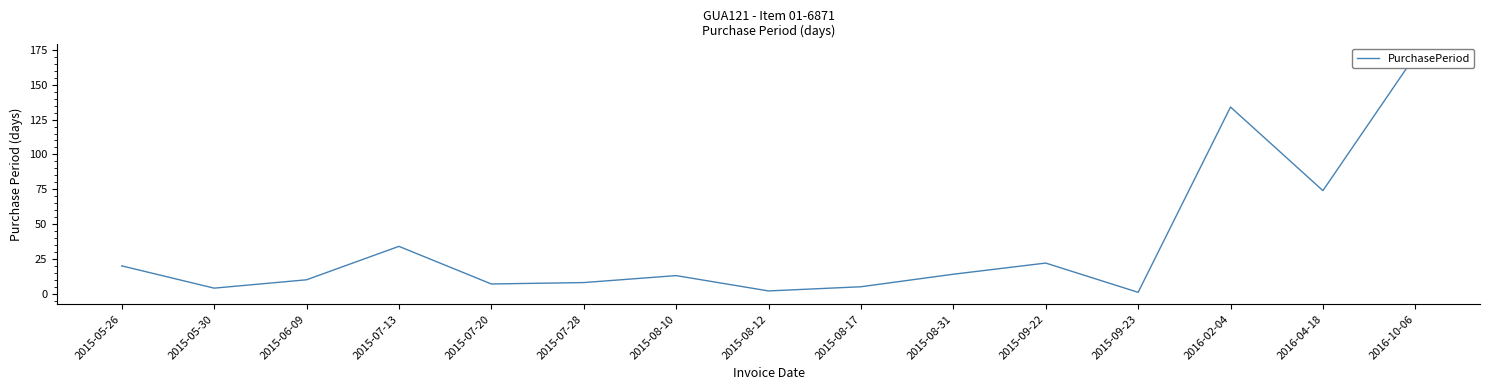

What is the smallest value displayed?

1